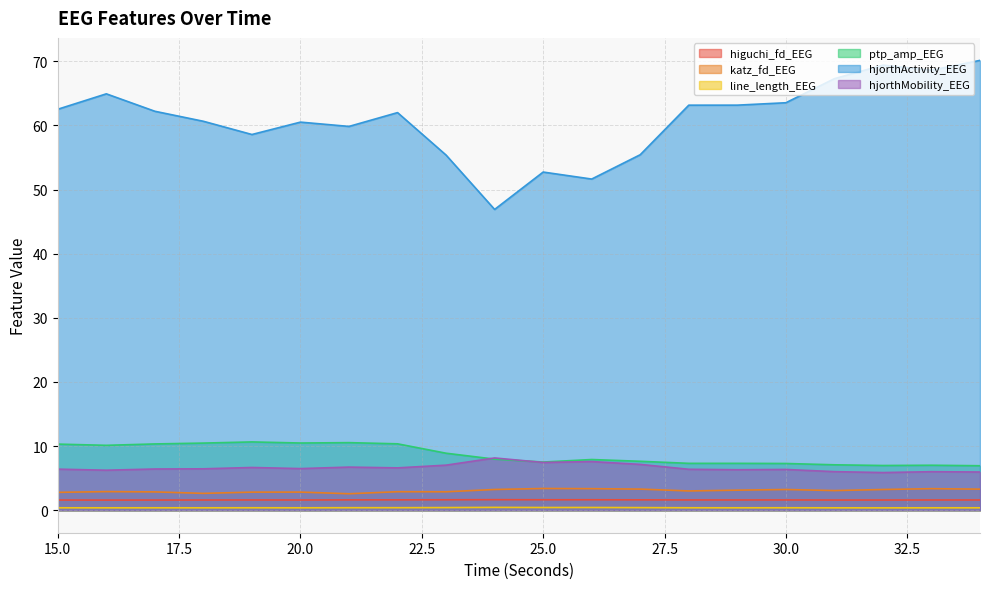

List the series in order of their peak value, lowest first.

line_length_EEG, higuchi_fd_EEG, katz_fd_EEG, hjorthMobility_EEG, ptp_amp_EEG, hjorthActivity_EEG